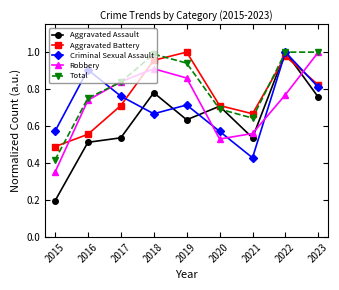

How many intersections are there between Criminal Sexual Assault and Robbery?

5